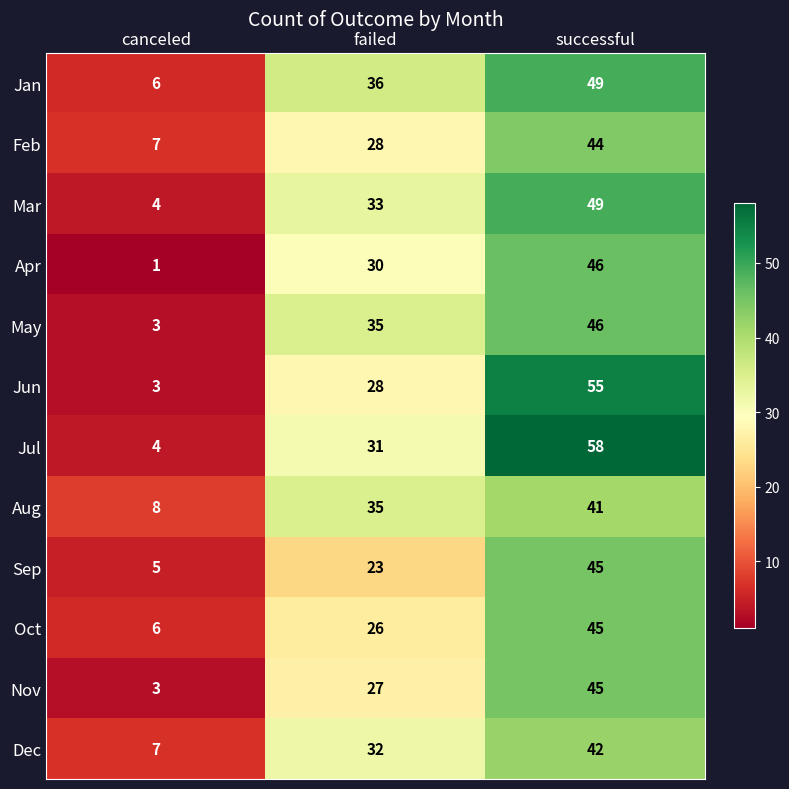

At which category does the chart reach its minimum across all series?

canceled